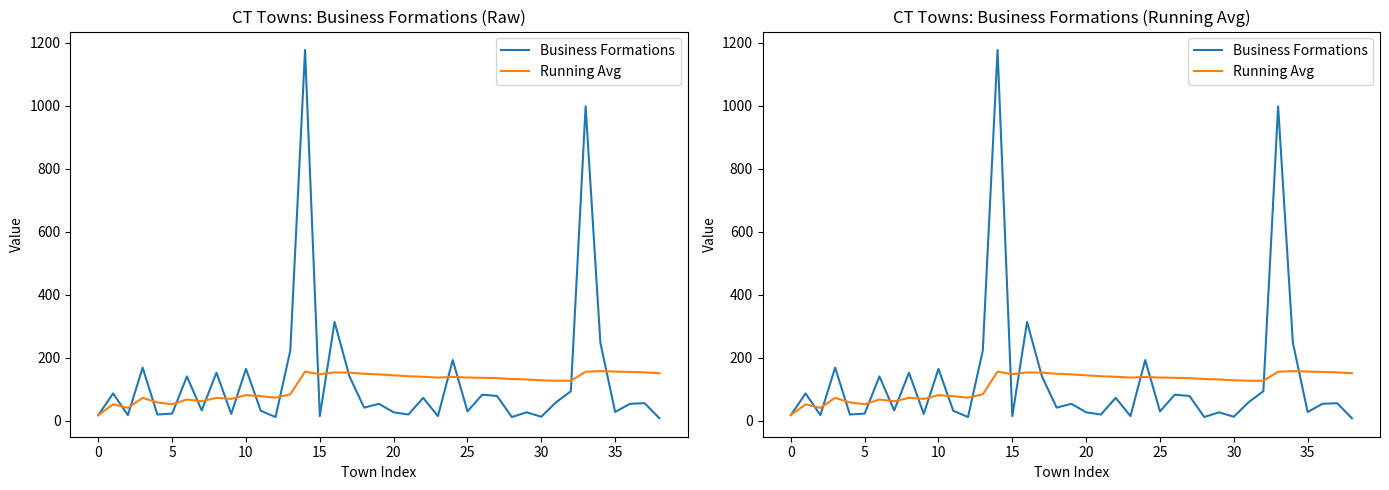

How many values in the Business Formations series exceed 53?

18